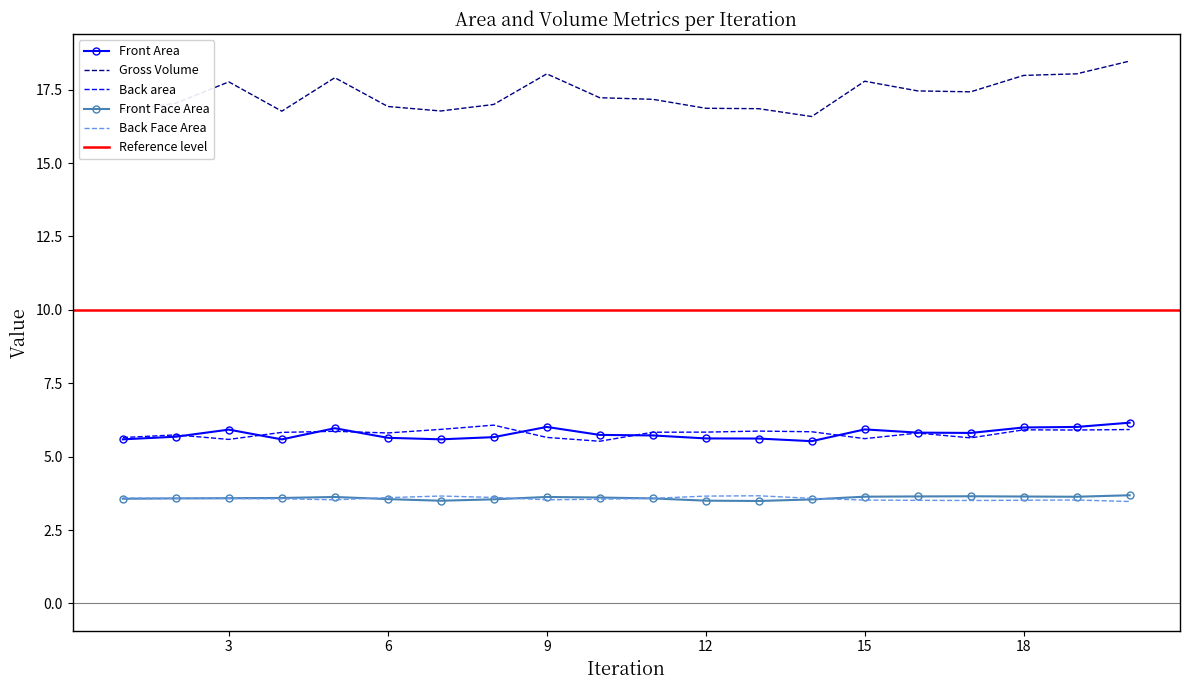

Which label corresponds to the largest value in the chart?

20